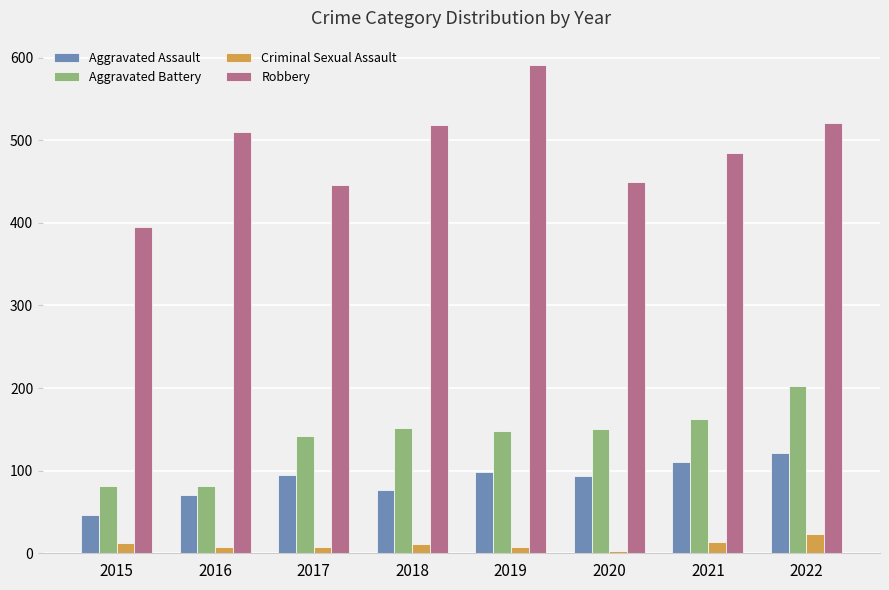

The Aggravated Assault series shows 39 at 2017. True or false?

False